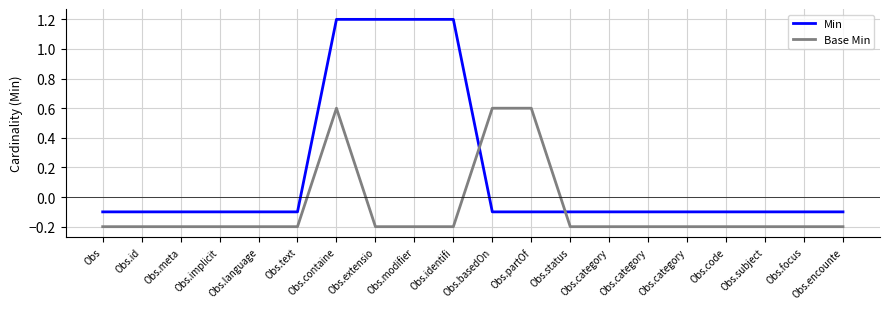

What are all the series names shown in the legend?

Min, Base Min